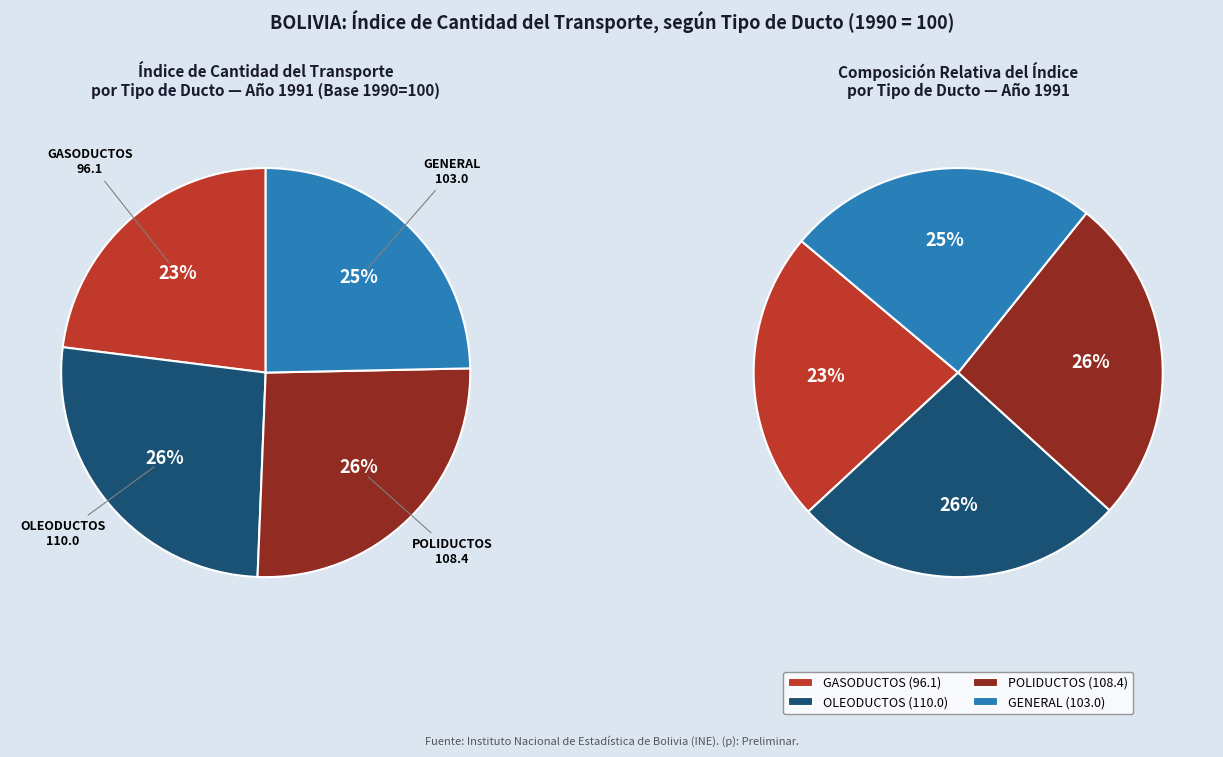

What is the largest slice in the pie chart?

OLEODUCTOS